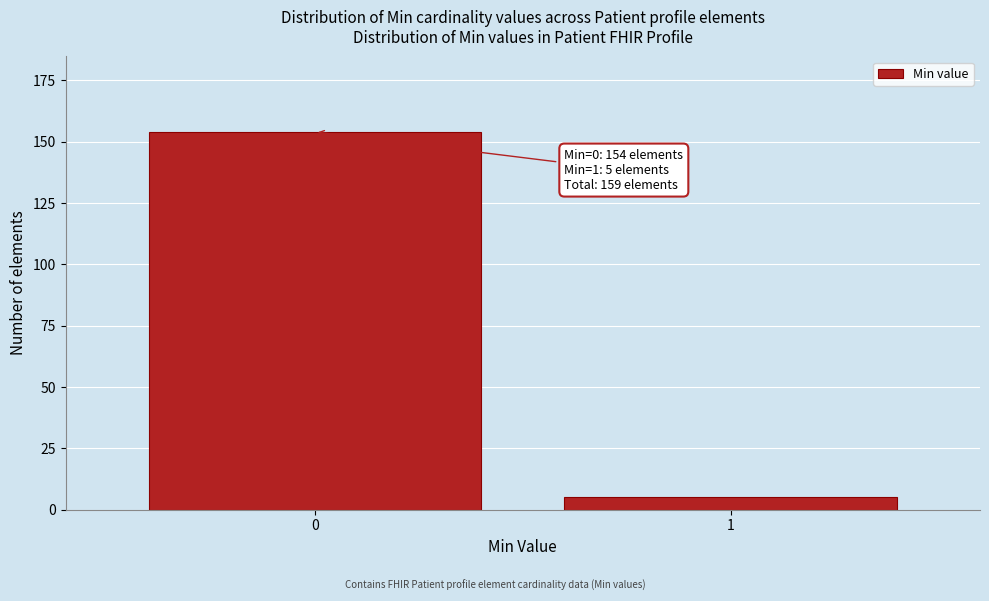

Reading left to right, transcribe all the data shown in this chart.

0=154	1=5